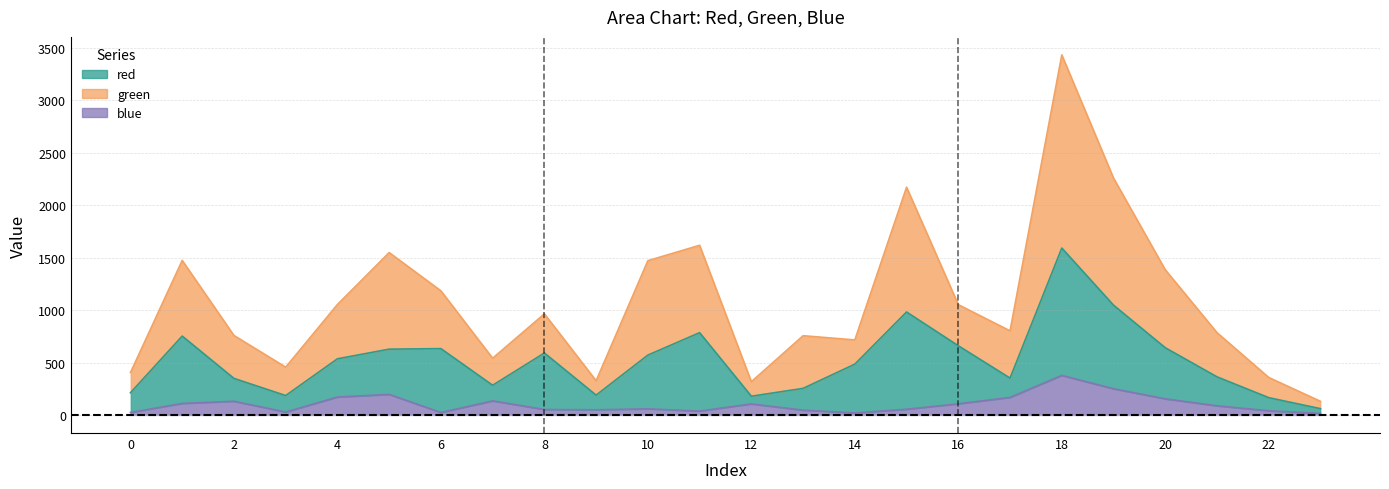

At which category does blue reach its first local peak?

2